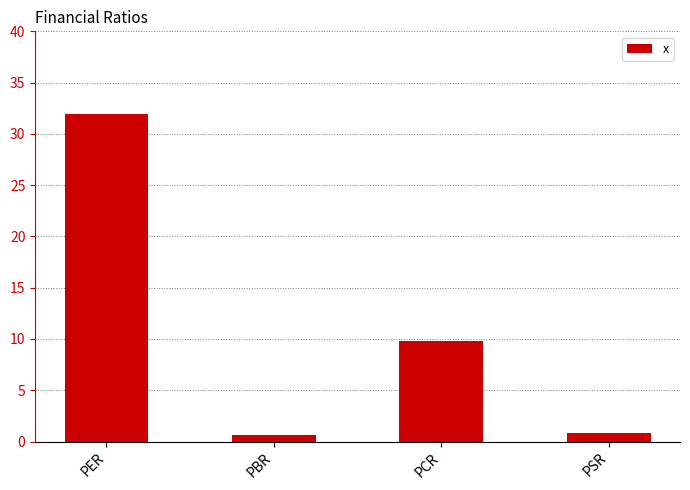

Approximately how many times larger is the value at PER compared to PCR?

3.2